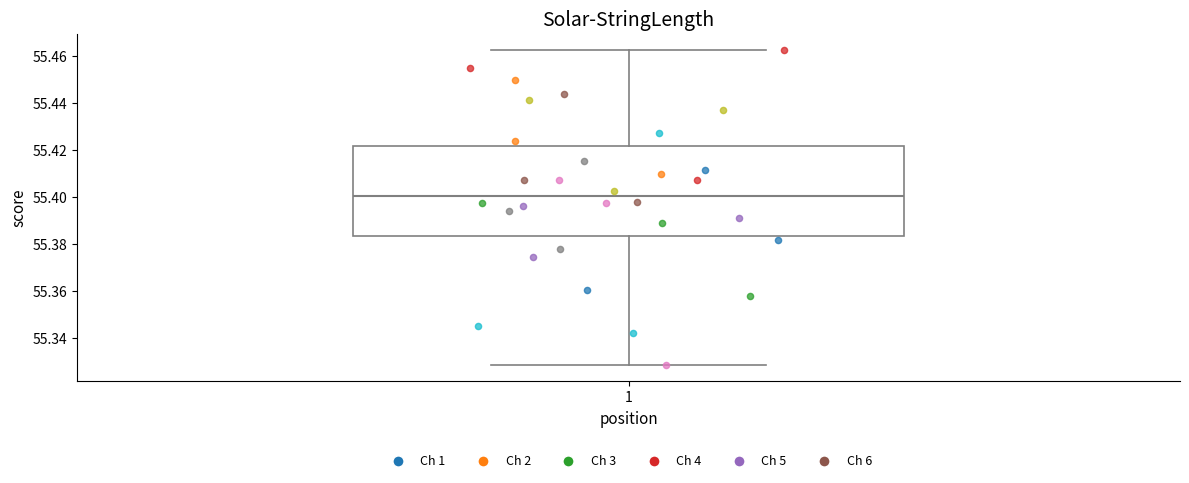

Transcribe this box plot: give where the median line is, the range the box spans, and where the two whiskers end, as read against the y-axis. The values are not printed on the chart, so give them approximately, as read against the axis.

median 55.400, box 55.384 to 55.422, whiskers 55.328 to 55.462